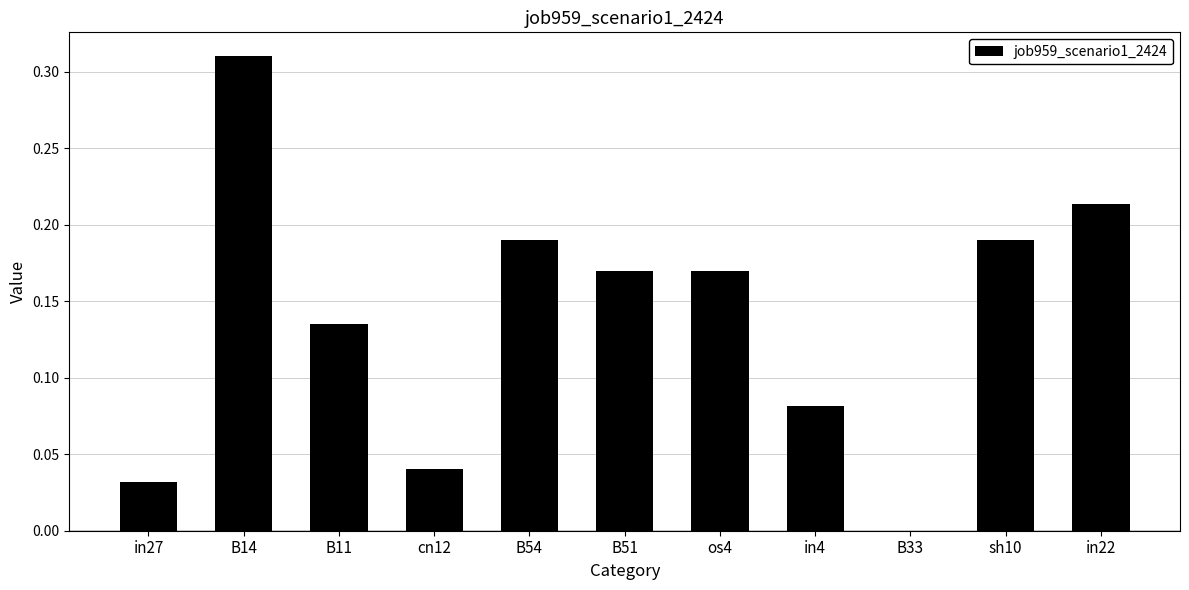

What is the sum of all values?

1.5